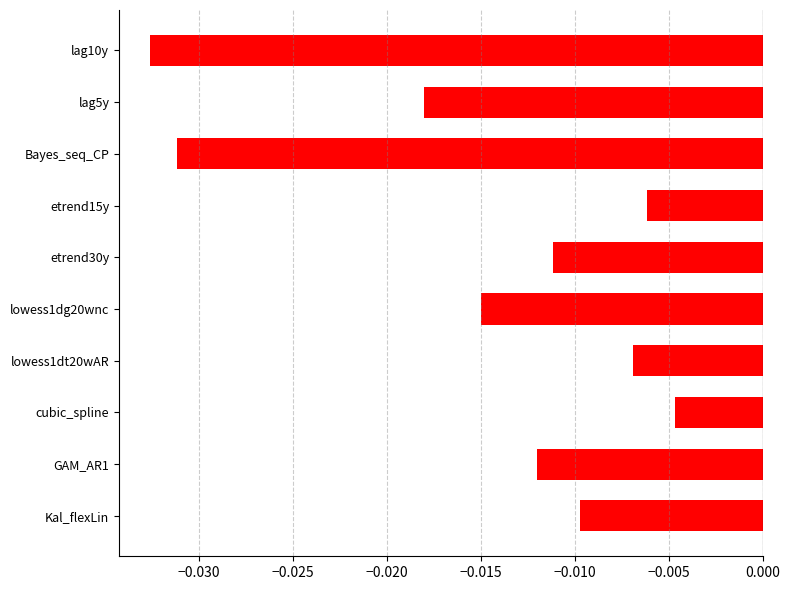

Between Kal_flexLin and GAM_AR1, which is larger?

Kal_flexLin